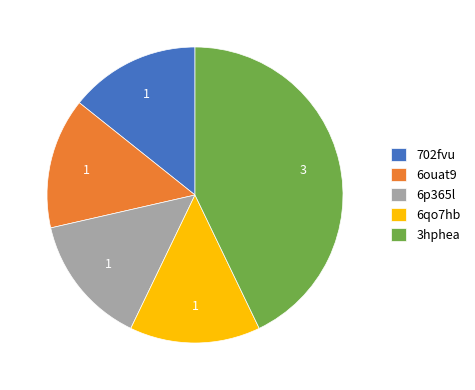

Is there a majority slice in this chart?

No